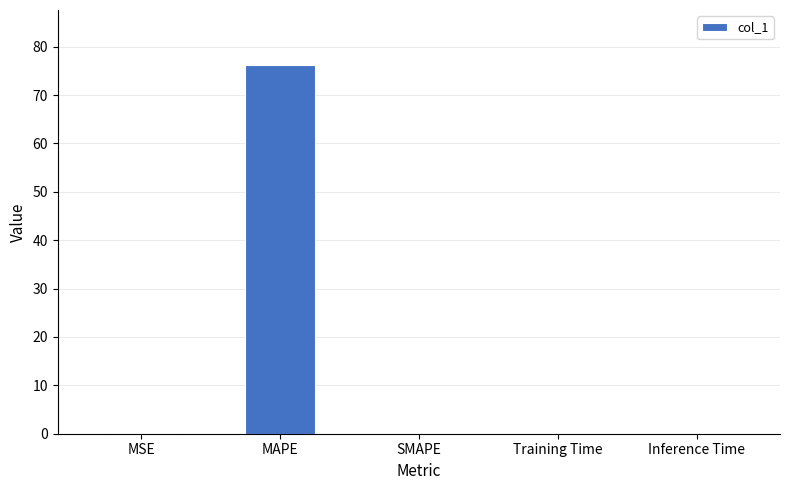

What is the approximate value at MAPE?

76.2